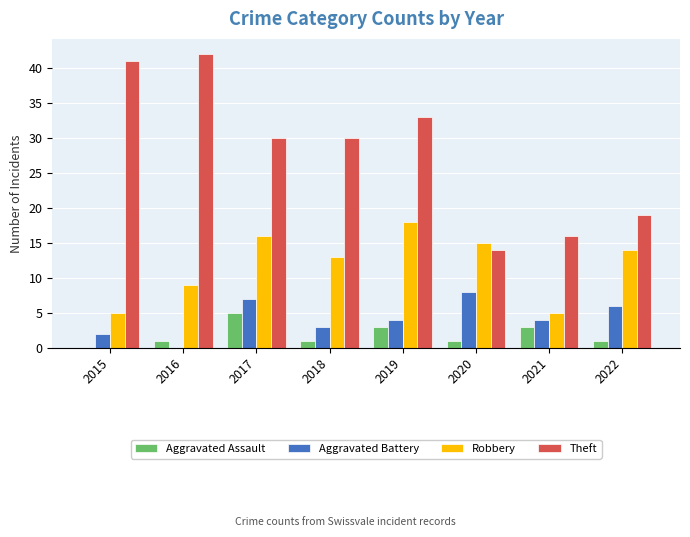

Which series changed the most between 2016 and 2020?

Theft